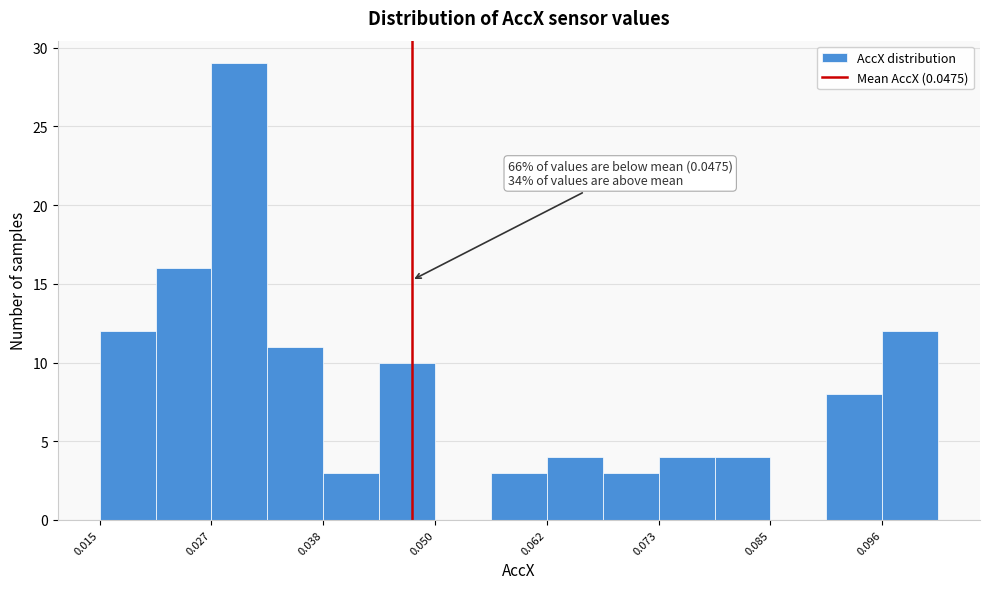

Around what value on the x-axis is the tallest bar? Give the approximate position of its centre, as read against the axis.

0.030